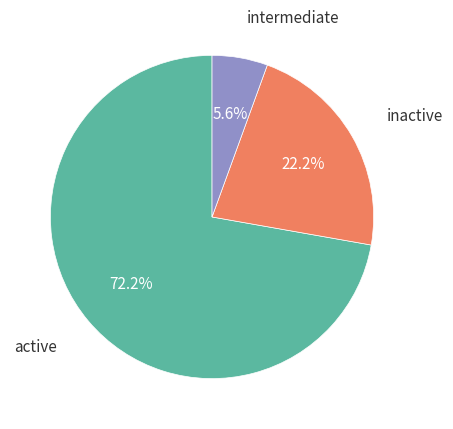

Is there a majority slice in this chart?

Yes